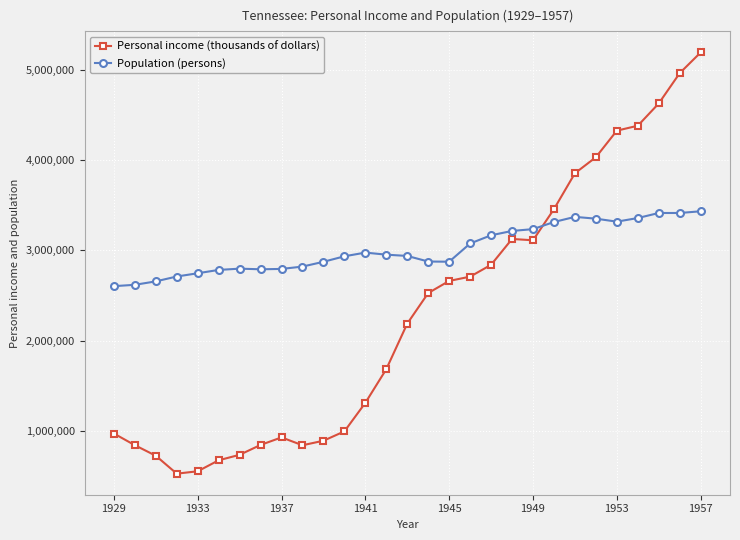

Which series has the largest total across all categories?

Population (persons)